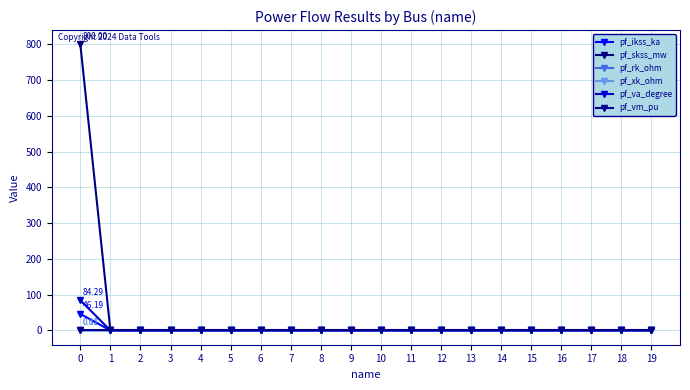

What is the maximum value for pf_xk_ohm?

0.1